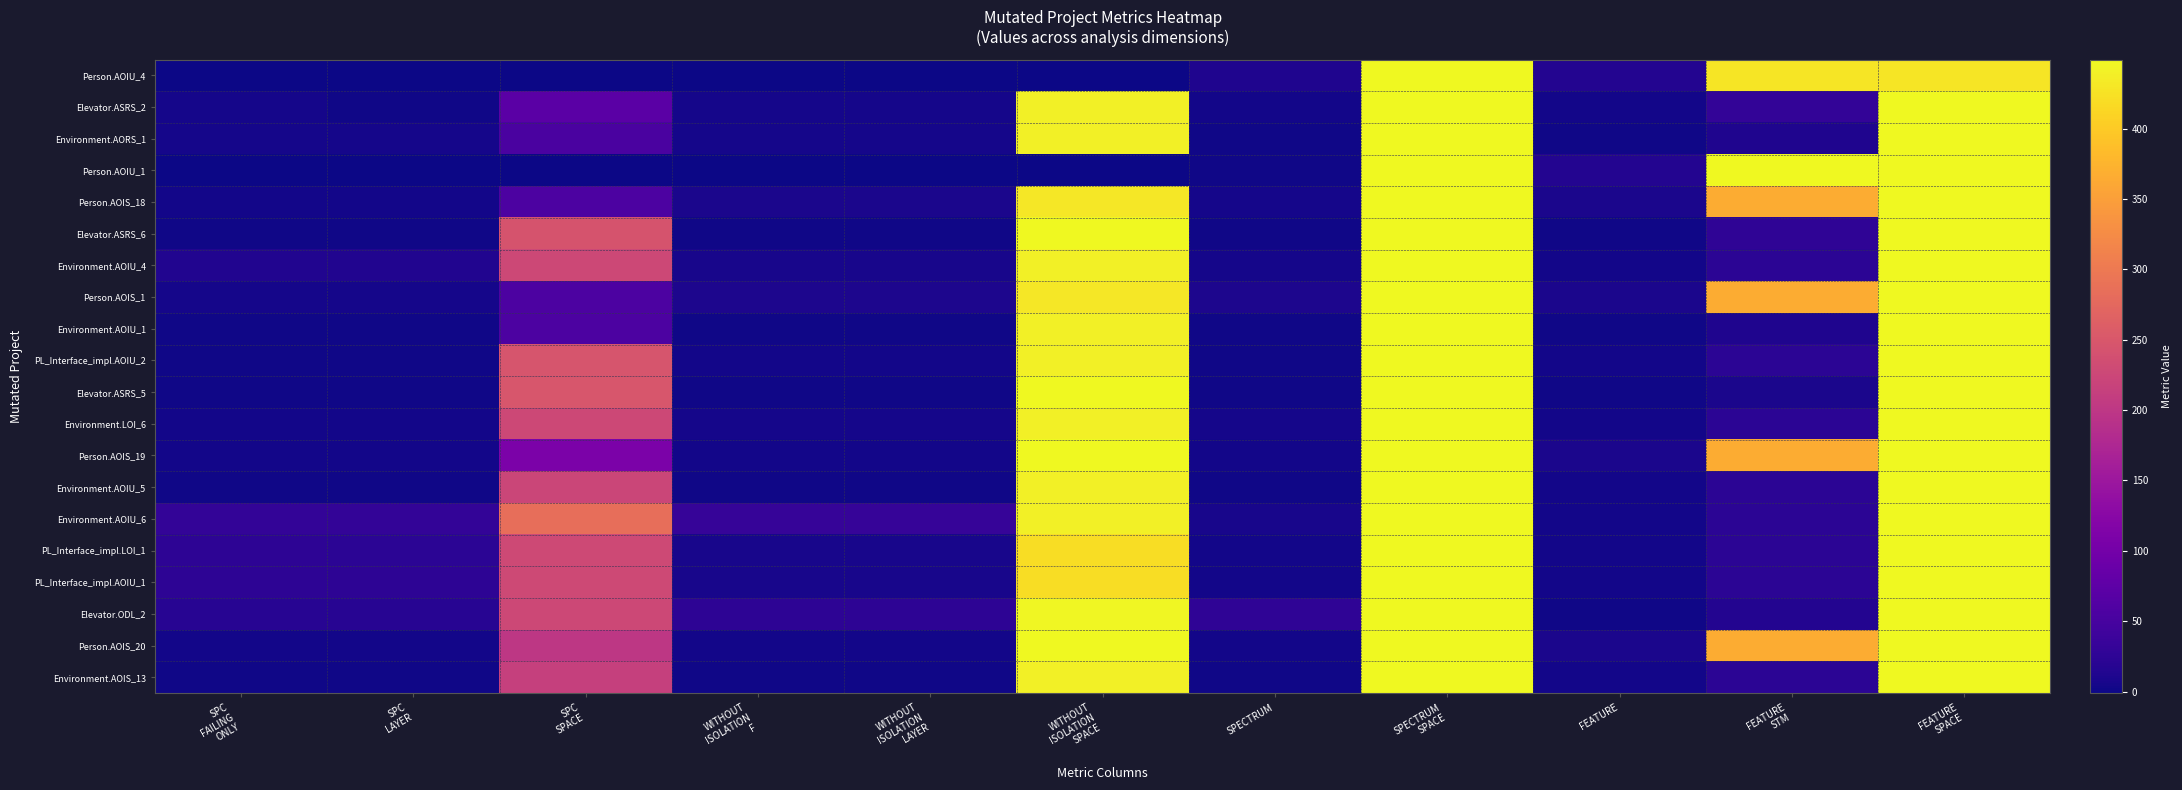

Reading left to right, extract all data points from this chart.

Person.AOIU_4: SPC
FAILING
ONLY=-1	SPC
LAYER=-1	SPC
SPACE=0	WITHOUT
ISOLATION
F=-1	WITHOUT
ISOLATION
LAYER=-1	WITHOUT
ISOLATION
SPACE=0	SPECTRUM=12	SPECTRUM
SPACE=449	FEATURE=15	FEATURE
STM=428	FEATURE
SPACE=428
Elevator.ASRS_2: SPC
FAILING
ONLY=5	SPC
LAYER=1	SPC
SPACE=72	WITHOUT
ISOLATION
F=5	WITHOUT
ISOLATION
LAYER=5	WITHOUT
ISOLATION
SPACE=439	SPECTRUM=3	SPECTRUM
SPACE=449	FEATURE=4	FEATURE
STM=30	FEATURE
SPACE=449
Environment.AORS_1: SPC
FAILING
ONLY=5	SPC
LAYER=5	SPC
SPACE=54	WITHOUT
ISOLATION
F=5	WITHOUT
ISOLATION
LAYER=5	WITHOUT
ISOLATION
SPACE=439	SPECTRUM=2	SPECTRUM
SPACE=449	FEATURE=2	FEATURE
STM=12	FEATURE
SPACE=449
Person.AOIU_1: SPC
FAILING
ONLY=-1	SPC
LAYER=-1	SPC
SPACE=0	WITHOUT
ISOLATION
F=-1	WITHOUT
ISOLATION
LAYER=-1	WITHOUT
ISOLATION
SPACE=0	SPECTRUM=2	SPECTRUM
SPACE=449	FEATURE=16	FEATURE
STM=449	FEATURE
SPACE=449
Person.AOIS_18: SPC
FAILING
ONLY=3	SPC
LAYER=3	SPC
SPACE=56	WITHOUT
ISOLATION
F=8	WITHOUT
ISOLATION
LAYER=8	WITHOUT
ISOLATION
SPACE=430	SPECTRUM=6	SPECTRUM
SPACE=449	FEATURE=8	FEATURE
STM=366	FEATURE
SPACE=449
Elevator.ASRS_6: SPC
FAILING
ONLY=2	SPC
LAYER=1	SPC
SPACE=244	WITHOUT
ISOLATION
F=2	WITHOUT
ISOLATION
LAYER=2	WITHOUT
ISOLATION
SPACE=449	SPECTRUM=1	SPECTRUM
SPACE=449	FEATURE=2	FEATURE
STM=27	FEATURE
SPACE=449
Environment.AOIU_4: SPC
FAILING
ONLY=14	SPC
LAYER=14	SPC
SPACE=226	WITHOUT
ISOLATION
F=7	WITHOUT
ISOLATION
LAYER=7	WITHOUT
ISOLATION
SPACE=439	SPECTRUM=5	SPECTRUM
SPACE=449	FEATURE=3	FEATURE
STM=22	FEATURE
SPACE=449
Person.AOIS_1: SPC
FAILING
ONLY=6	SPC
LAYER=6	SPC
SPACE=56	WITHOUT
ISOLATION
F=10	WITHOUT
ISOLATION
LAYER=10	WITHOUT
ISOLATION
SPACE=430	SPECTRUM=10	SPECTRUM
SPACE=449	FEATURE=8	FEATURE
STM=366	FEATURE
SPACE=449
Environment.AOIU_1: SPC
FAILING
ONLY=1	SPC
LAYER=1	SPC
SPACE=57	WITHOUT
ISOLATION
F=2	WITHOUT
ISOLATION
LAYER=2	WITHOUT
ISOLATION
SPACE=439	SPECTRUM=2	SPECTRUM
SPACE=449	FEATURE=2	FEATURE
STM=12	FEATURE
SPACE=449
PL_Interface_impl.AOIU_2: SPC
FAILING
ONLY=2	SPC
LAYER=1	SPC
SPACE=246	WITHOUT
ISOLATION
F=4	WITHOUT
ISOLATION
LAYER=4	WITHOUT
ISOLATION
SPACE=439	SPECTRUM=2	SPECTRUM
SPACE=449	FEATURE=3	FEATURE
STM=22	FEATURE
SPACE=449
Elevator.ASRS_5: SPC
FAILING
ONLY=2	SPC
LAYER=1	SPC
SPACE=247	WITHOUT
ISOLATION
F=2	WITHOUT
ISOLATION
LAYER=2	WITHOUT
ISOLATION
SPACE=449	SPECTRUM=1	SPECTRUM
SPACE=449	FEATURE=1	FEATURE
STM=8	FEATURE
SPACE=449
Environment.LOI_6: SPC
FAILING
ONLY=3	SPC
LAYER=3	SPC
SPACE=226	WITHOUT
ISOLATION
F=5	WITHOUT
ISOLATION
LAYER=5	WITHOUT
ISOLATION
SPACE=439	SPECTRUM=5	SPECTRUM
SPACE=449	FEATURE=3	FEATURE
STM=22	FEATURE
SPACE=449
Person.AOIS_19: SPC
FAILING
ONLY=4	SPC
LAYER=4	SPC
SPACE=109	WITHOUT
ISOLATION
F=4	WITHOUT
ISOLATION
LAYER=4	WITHOUT
ISOLATION
SPACE=449	SPECTRUM=4	SPECTRUM
SPACE=449	FEATURE=8	FEATURE
STM=366	FEATURE
SPACE=449
Environment.AOIU_5: SPC
FAILING
ONLY=1	SPC
LAYER=1	SPC
SPACE=223	WITHOUT
ISOLATION
F=2	WITHOUT
ISOLATION
LAYER=2	WITHOUT
ISOLATION
SPACE=439	SPECTRUM=2	SPECTRUM
SPACE=449	FEATURE=3	FEATURE
STM=22	FEATURE
SPACE=449
Environment.AOIU_6: SPC
FAILING
ONLY=29	SPC
LAYER=29	SPC
SPACE=284	WITHOUT
ISOLATION
F=33	WITHOUT
ISOLATION
LAYER=33	WITHOUT
ISOLATION
SPACE=439	SPECTRUM=7	SPECTRUM
SPACE=449	FEATURE=3	FEATURE
STM=22	FEATURE
SPACE=449
PL_Interface_impl.LOI_1: SPC
FAILING
ONLY=24	SPC
LAYER=23	SPC
SPACE=228	WITHOUT
ISOLATION
F=7	WITHOUT
ISOLATION
LAYER=7	WITHOUT
ISOLATION
SPACE=420	SPECTRUM=3	SPECTRUM
SPACE=449	FEATURE=3	FEATURE
STM=22	FEATURE
SPACE=449
PL_Interface_impl.AOIU_1: SPC
FAILING
ONLY=25	SPC
LAYER=25	SPC
SPACE=229	WITHOUT
ISOLATION
F=7	WITHOUT
ISOLATION
LAYER=7	WITHOUT
ISOLATION
SPACE=420	SPECTRUM=3	SPECTRUM
SPACE=449	FEATURE=3	FEATURE
STM=22	FEATURE
SPACE=449
Elevator.ODL_2: SPC
FAILING
ONLY=20	SPC
LAYER=19	SPC
SPACE=226	WITHOUT
ISOLATION
F=24	WITHOUT
ISOLATION
LAYER=24	WITHOUT
ISOLATION
SPACE=447	SPECTRUM=27	SPECTRUM
SPACE=449	FEATURE=2	FEATURE
STM=16	FEATURE
SPACE=449
Person.AOIS_20: SPC
FAILING
ONLY=4	SPC
LAYER=4	SPC
SPACE=201	WITHOUT
ISOLATION
F=4	WITHOUT
ISOLATION
LAYER=4	WITHOUT
ISOLATION
SPACE=449	SPECTRUM=4	SPECTRUM
SPACE=449	FEATURE=8	FEATURE
STM=366	FEATURE
SPACE=449
Environment.AOIS_13: SPC
FAILING
ONLY=1	SPC
LAYER=1	SPC
SPACE=215	WITHOUT
ISOLATION
F=1	WITHOUT
ISOLATION
LAYER=1	WITHOUT
ISOLATION
SPACE=439	SPECTRUM=1	SPECTRUM
SPACE=449	FEATURE=3	FEATURE
STM=22	FEATURE
SPACE=449